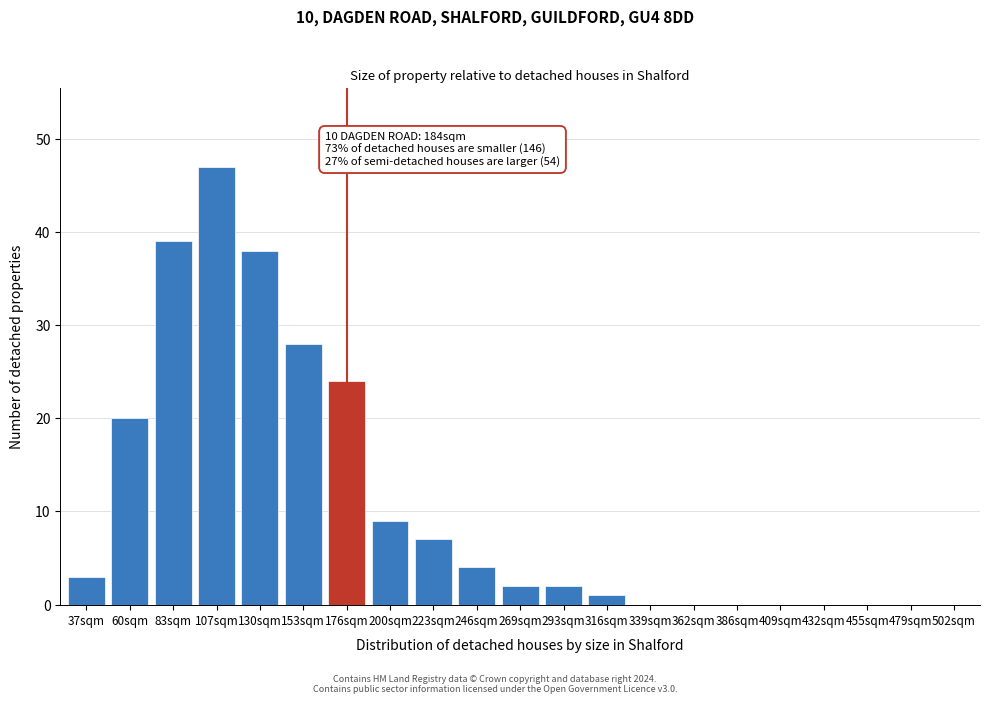

Reading left to right, list all the values displayed in this chart.

37sqm=3	60sqm=20	83sqm=39	107sqm=47	130sqm=38	153sqm=28	176sqm=24	200sqm=9	223sqm=7	246sqm=4	269sqm=2	293sqm=2	316sqm=1	339sqm=0	362sqm=0	386sqm=0	409sqm=0	432sqm=0	455sqm=0	479sqm=0	502sqm=0